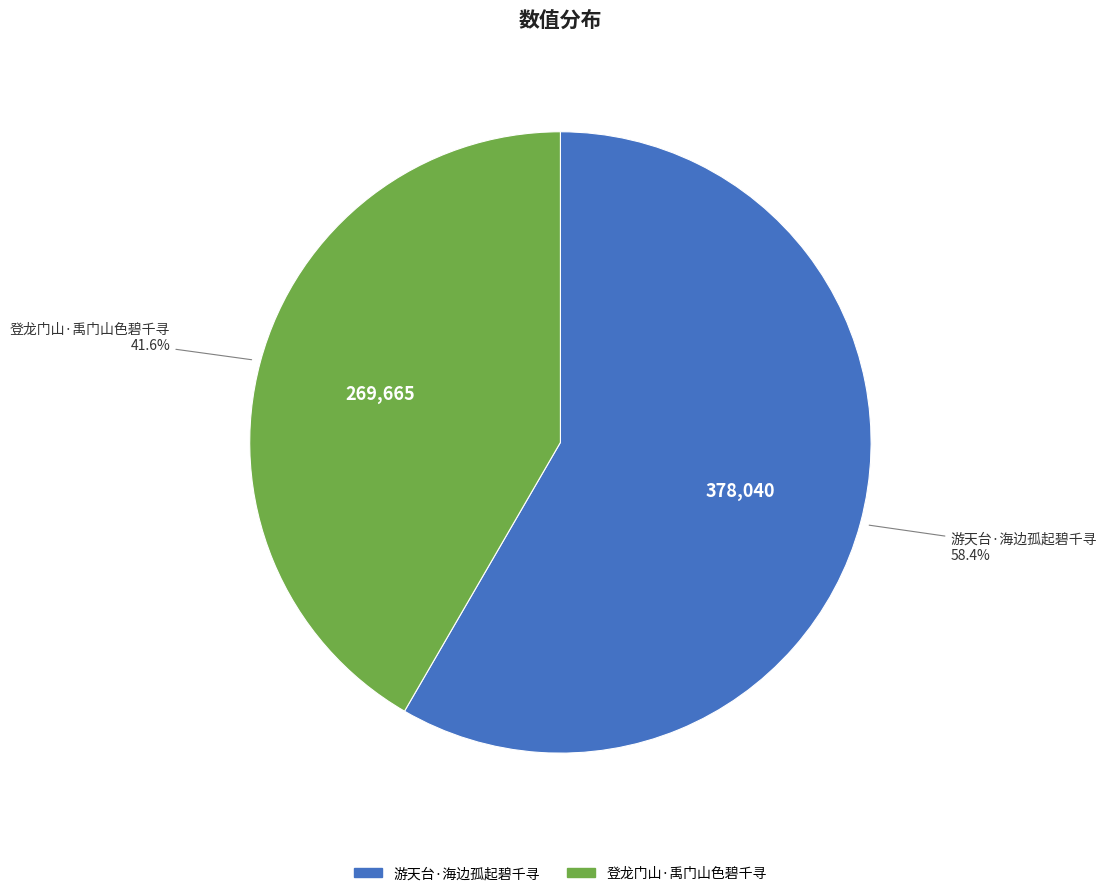

What is the largest slice in the pie chart?

游天台·海边孤起碧千寻